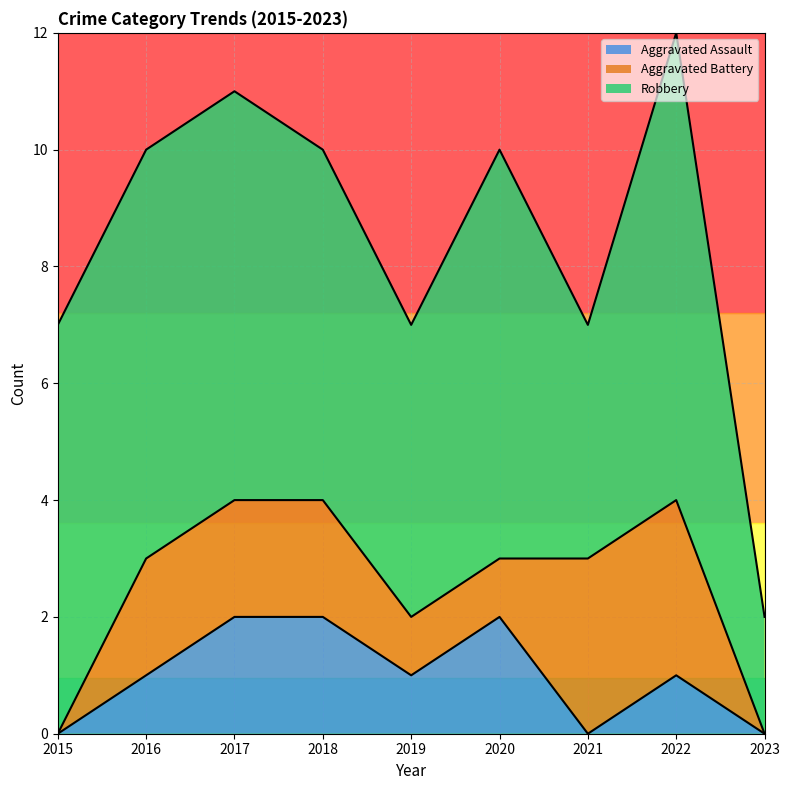

True or false: Robbery and Aggravated Battery cross at least once.

False